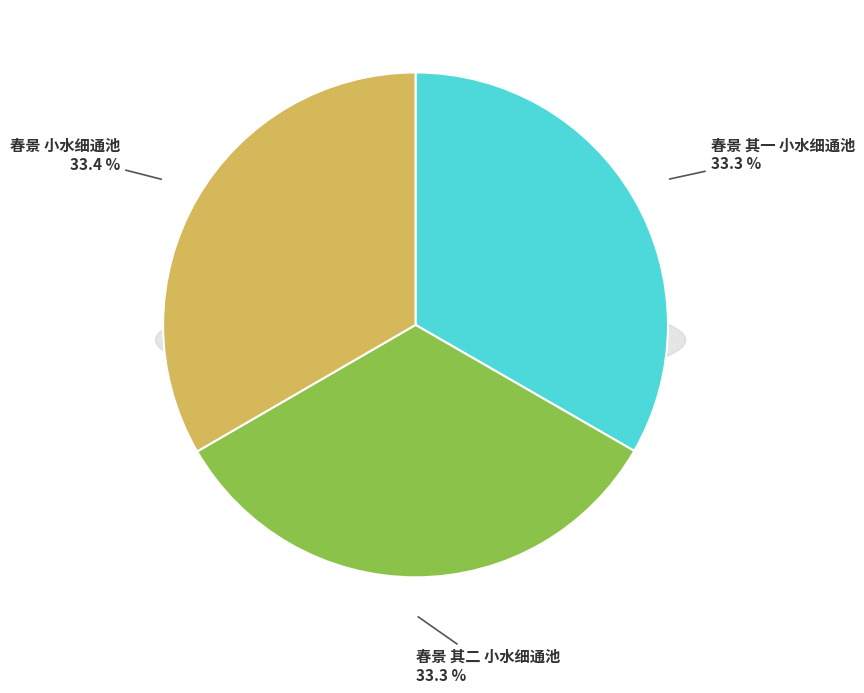

Is there a majority slice in this chart?

No